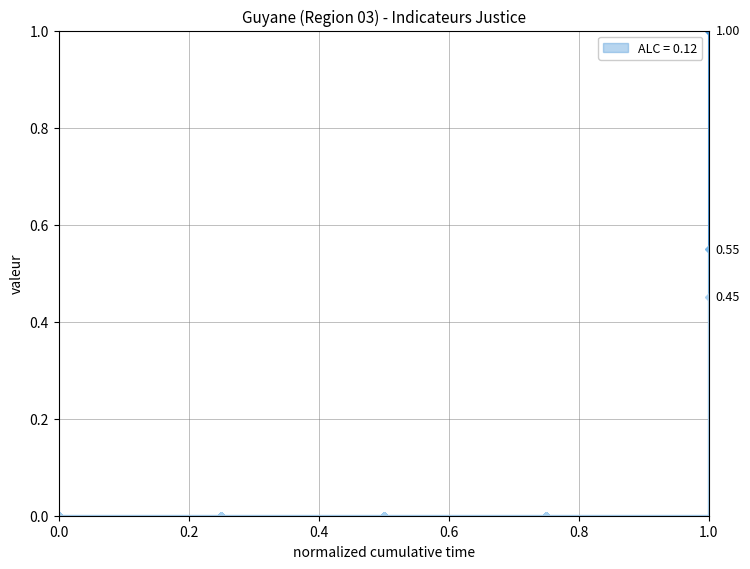

At which category does the chart reach its peak across all series?

1.0